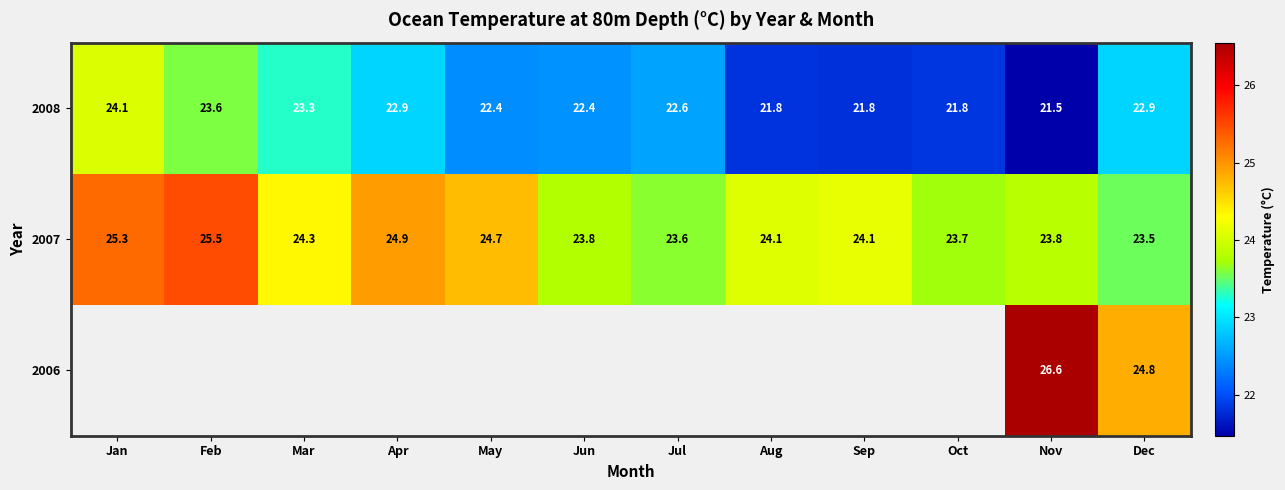

What is the minimum value shown in the chart?

21.5